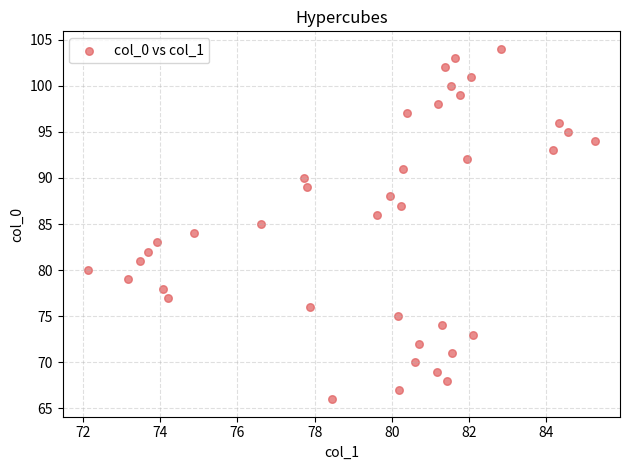

What is the range of Y values (max minus min)?

38